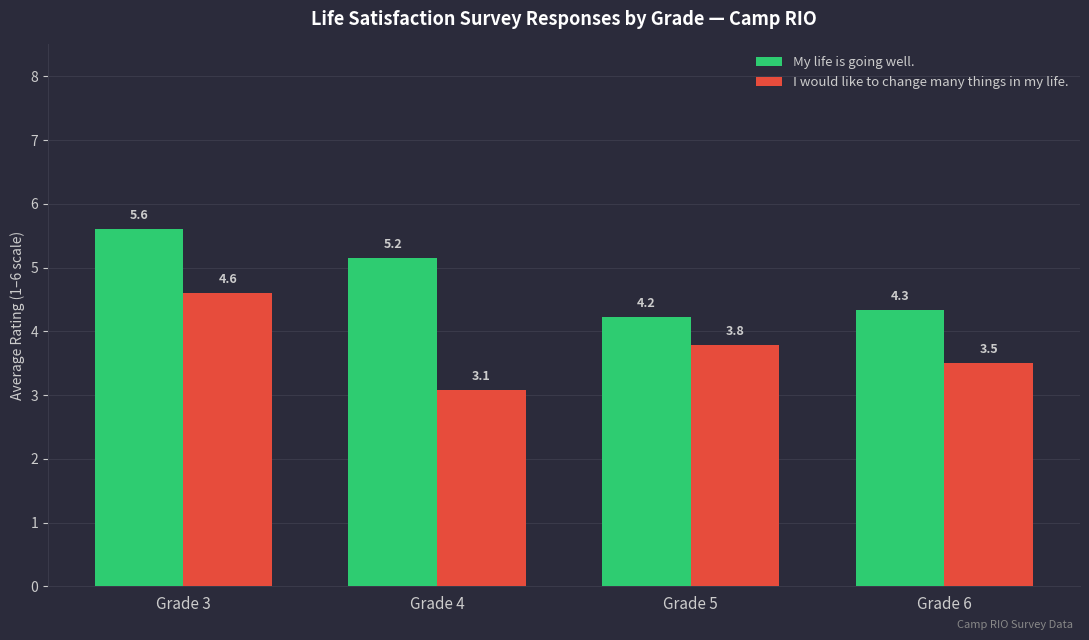

Is the value of I would like to change many things in my life. at Grade 4 greater than the value of My life is going well. at Grade 3?

No